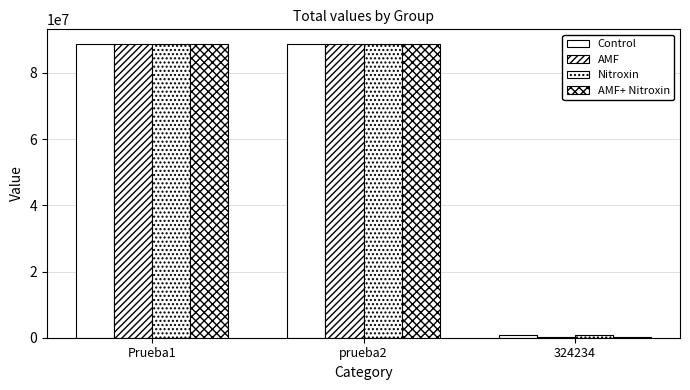

Between prueba2 and 324234, which series saw the biggest shift?

AMF